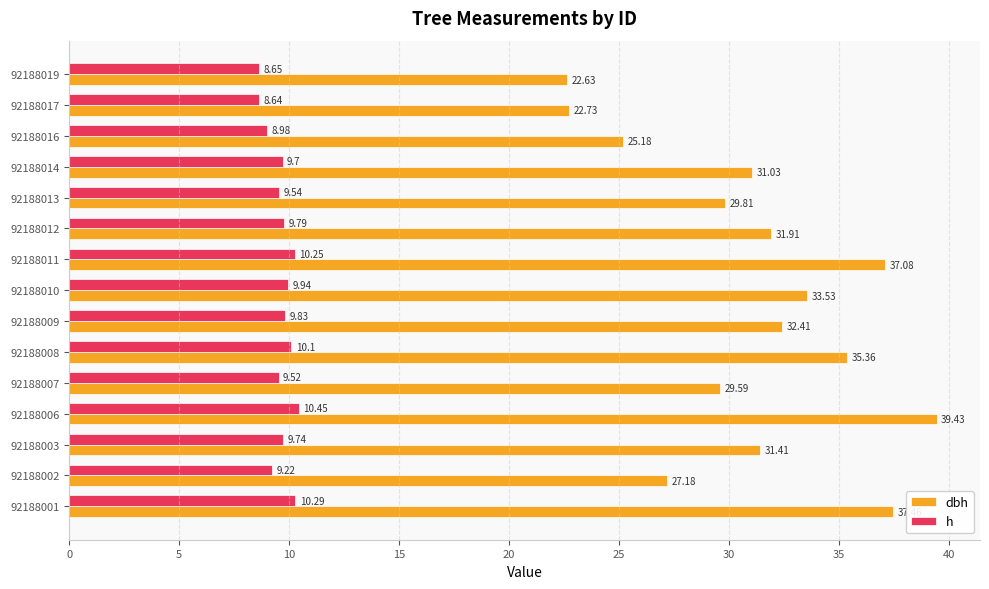

Which series has the largest total across all categories?

dbh